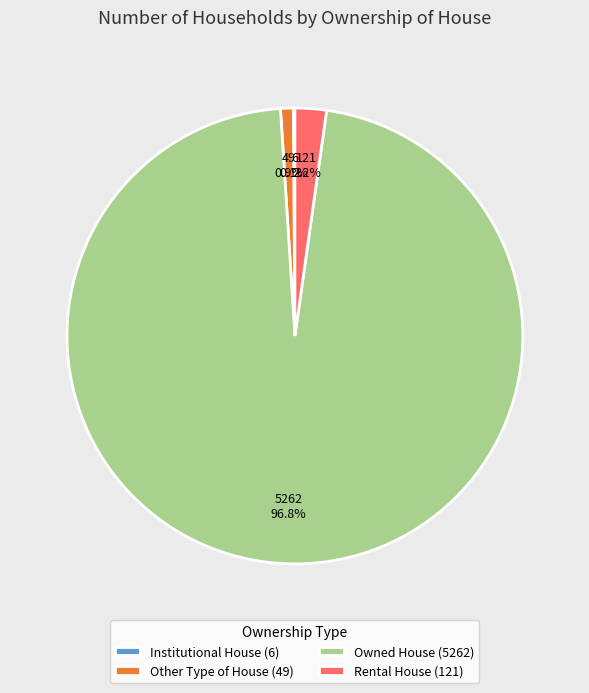

What is the total percentage of Owned House (5262) and Rental House (121)?

99.0%